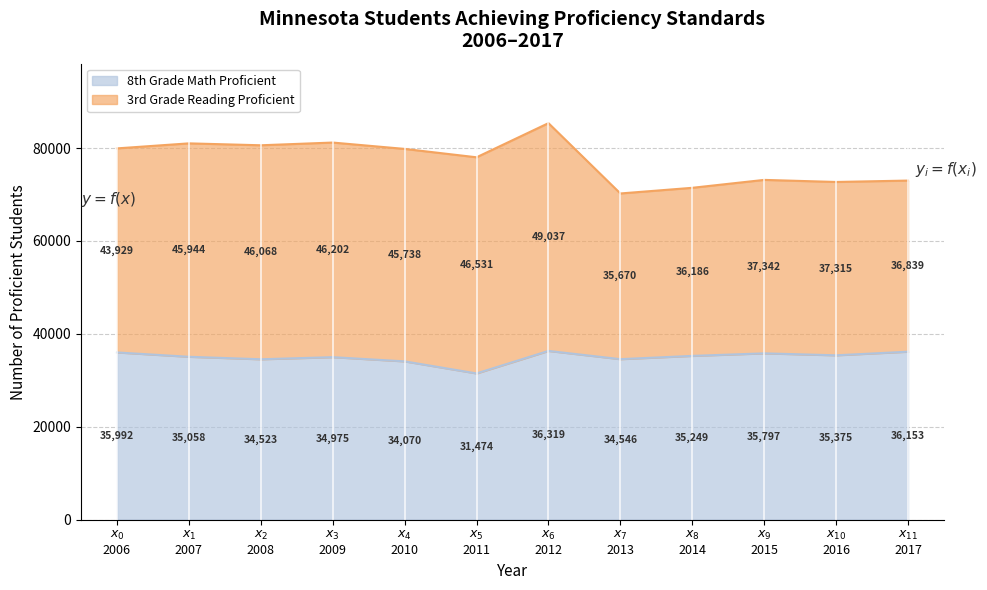

How many points are higher than both their immediate neighbors (excluding endpoints)?

3